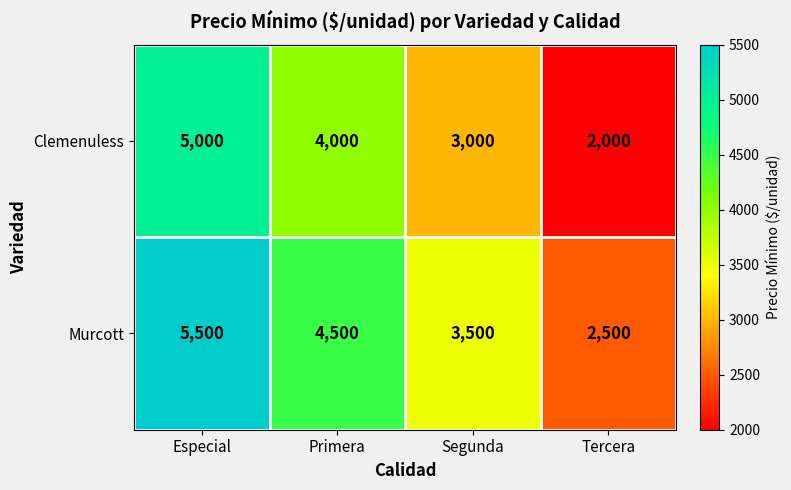

List the series in order of their overall mean, highest first.

Murcott, Clemenuless